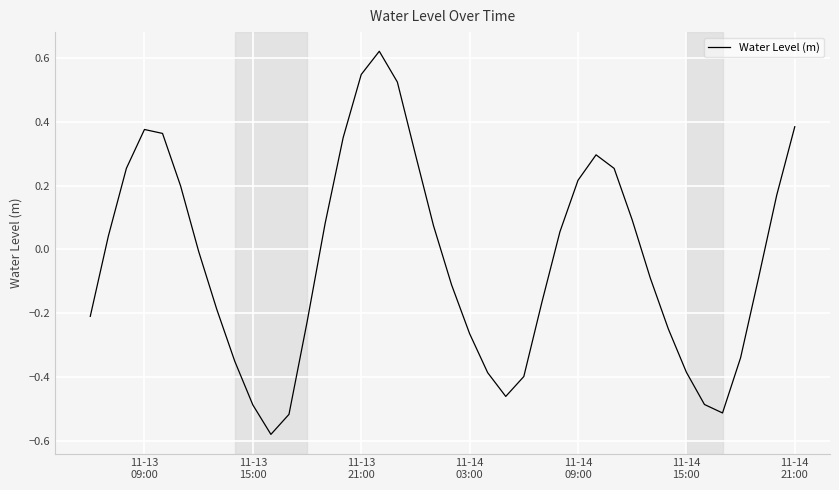

What is the difference between the maximum and minimum values?

1.2